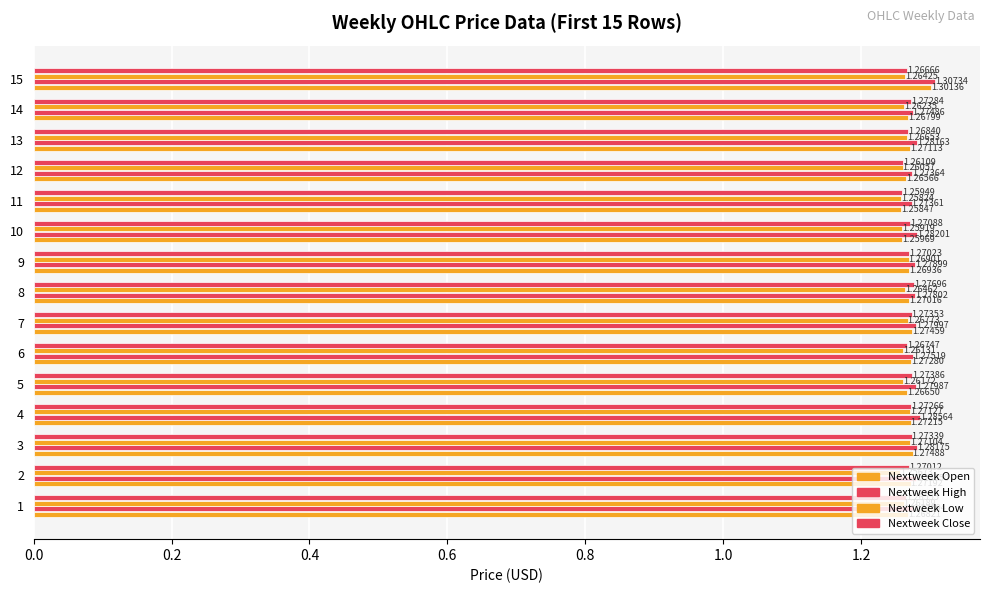

How many distinct data groups are displayed?

4